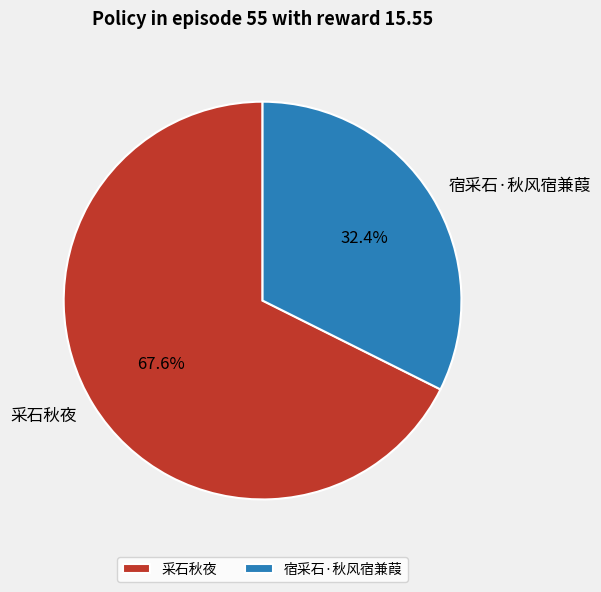

What is the majority slice?

采石秋夜